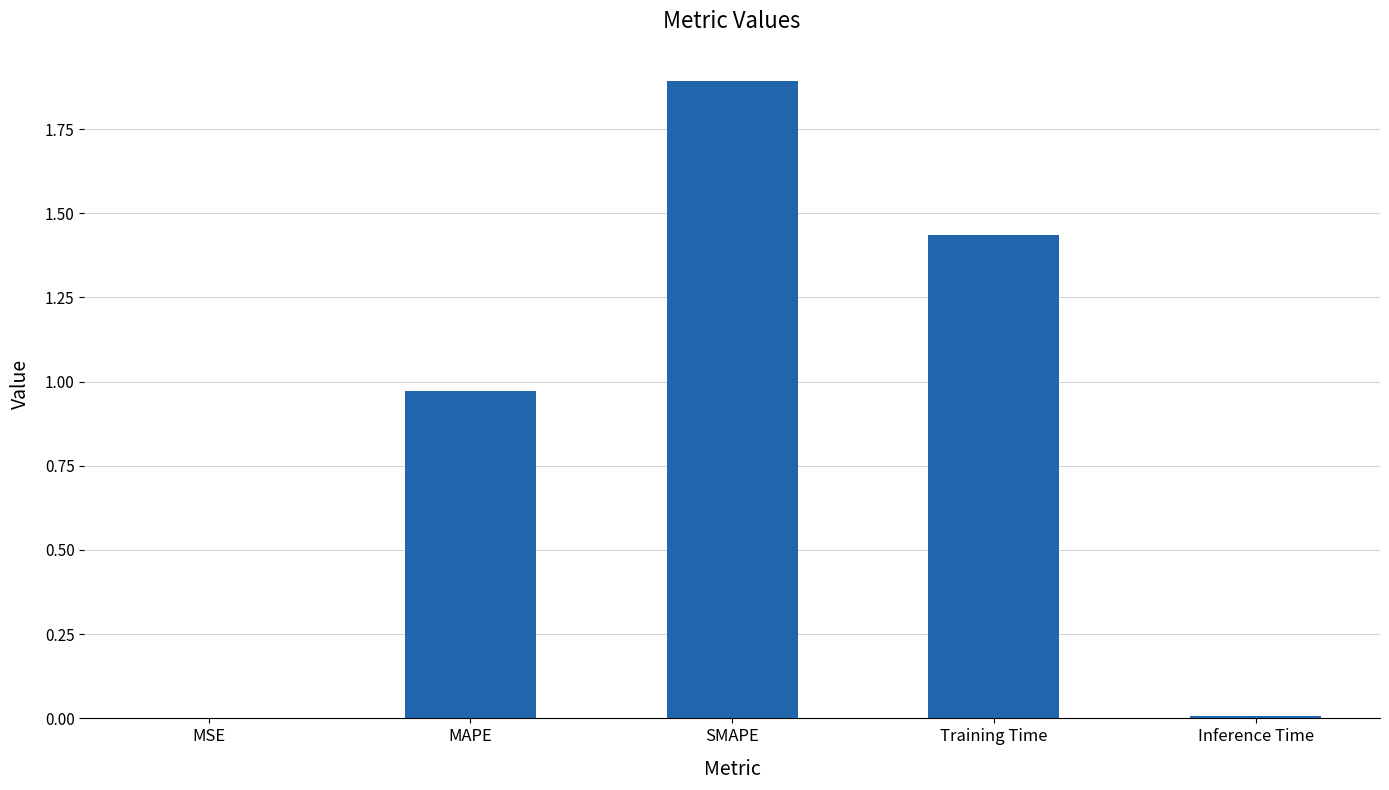

At which category does the chart reach its peak across all series?

SMAPE